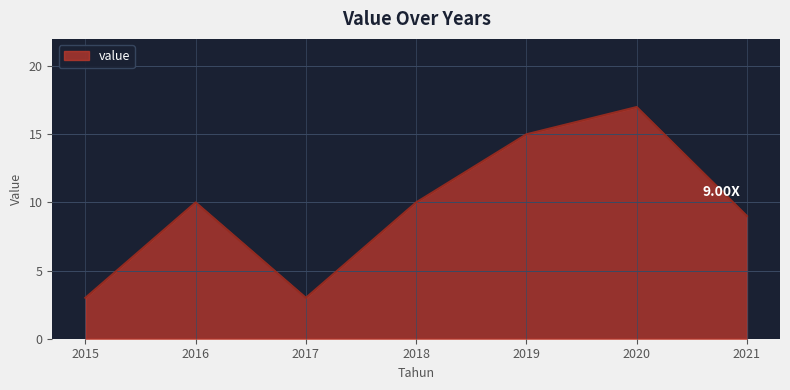

Which has a higher value, 2017 or 2016?

2016